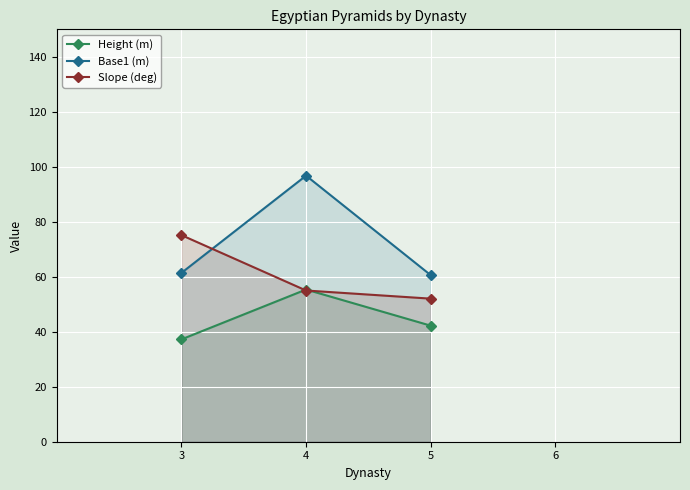

List the series in order of their overall mean, highest first.

Base1 (m), Slope (deg), Height (m)